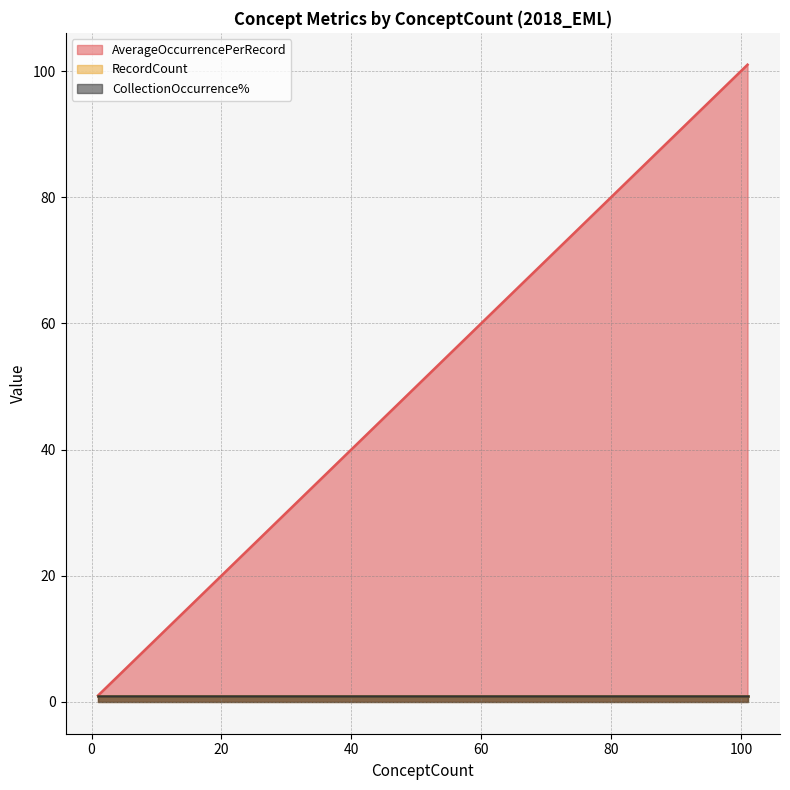

At which category does AverageOccurrencePerRecord reach its first local peak?

101